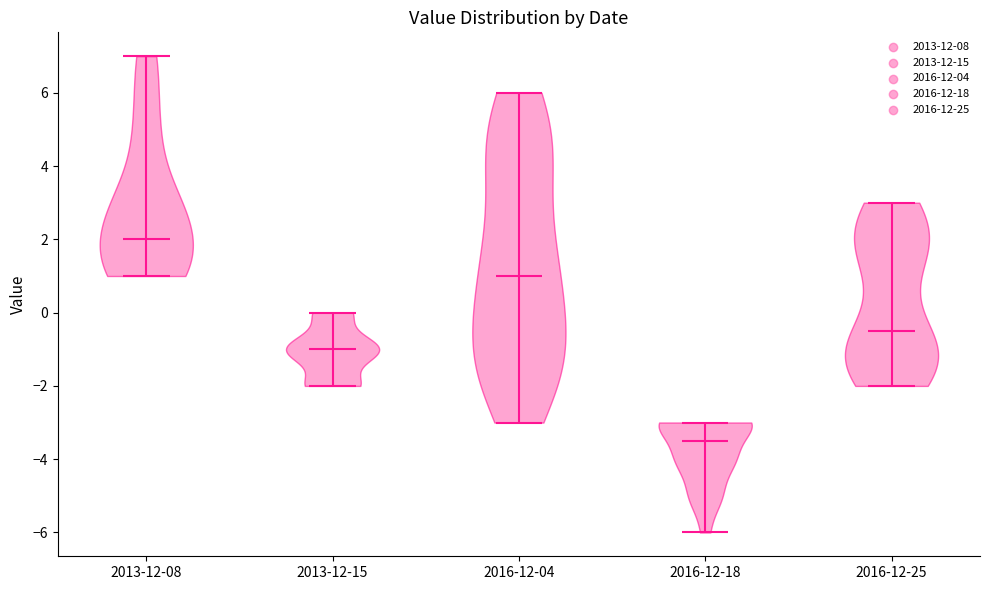

Reading left to right, read every violin against the y-axis: where its median line is, and the lowest and highest points it reaches. The values are not printed on the chart, so give them approximately, as read against the axis.

2013-12-08: median line 2.0, lowest point 1.0, highest point 7.0
2013-12-15: median line -1.0, lowest point -2.0, highest point 0.0
2016-12-04: median line 1.0, lowest point -3.0, highest point 6.0
2016-12-18: median line -3.4, lowest point -6.0, highest point -3.0
2016-12-25: median line -0.4, lowest point -2.0, highest point 3.0